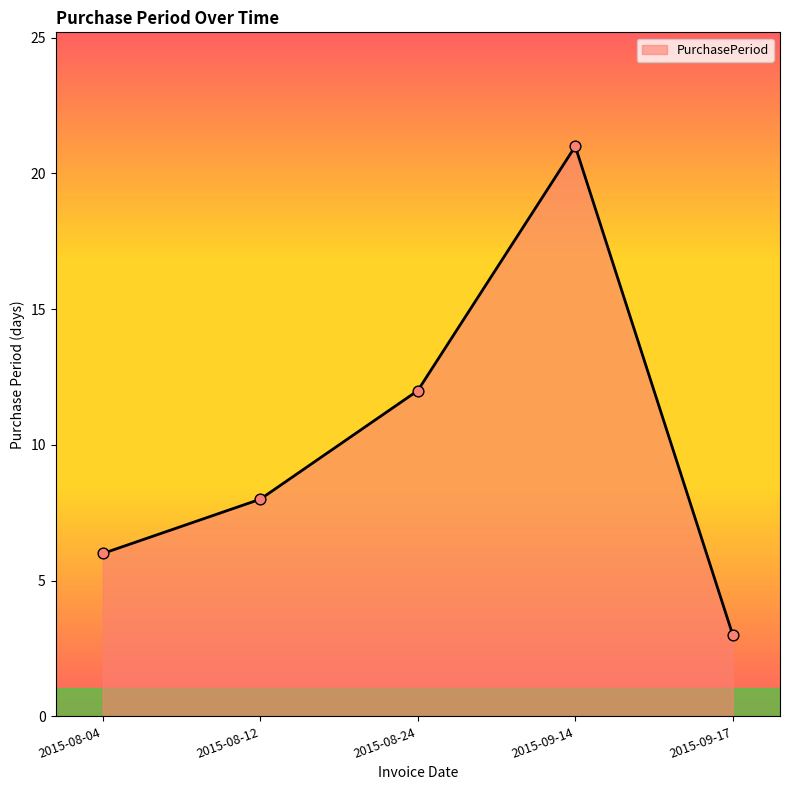

What is the change in value from 2015-08-12 to 2015-09-14?

+13